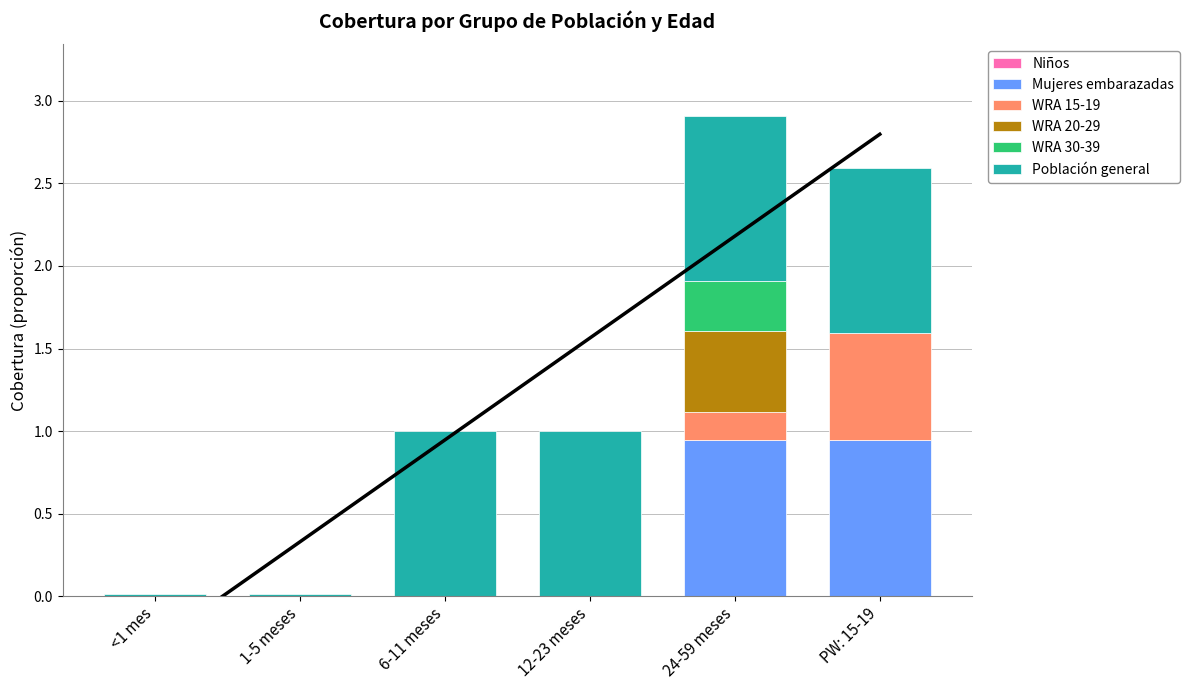

The Mujeres embarazadas series shows 0.3 at 12-23 meses. True or false?

False